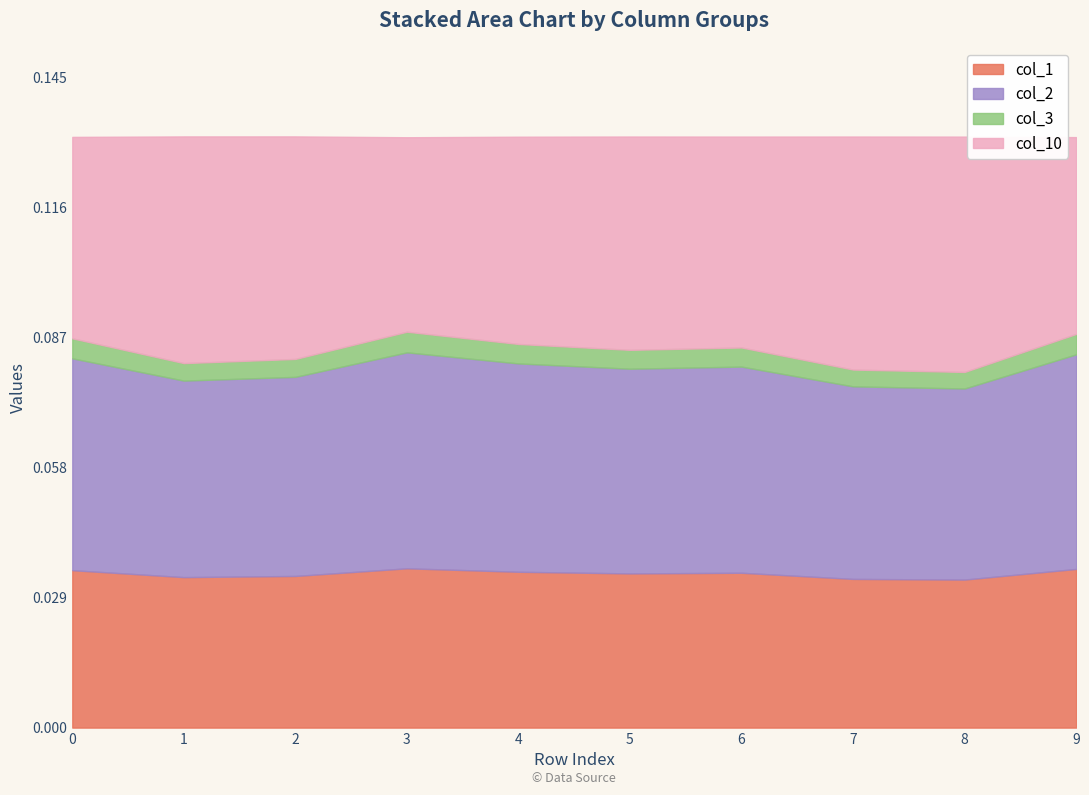

Rank the series at 0 from highest to lowest value.

col_2, col_10, col_1, col_3